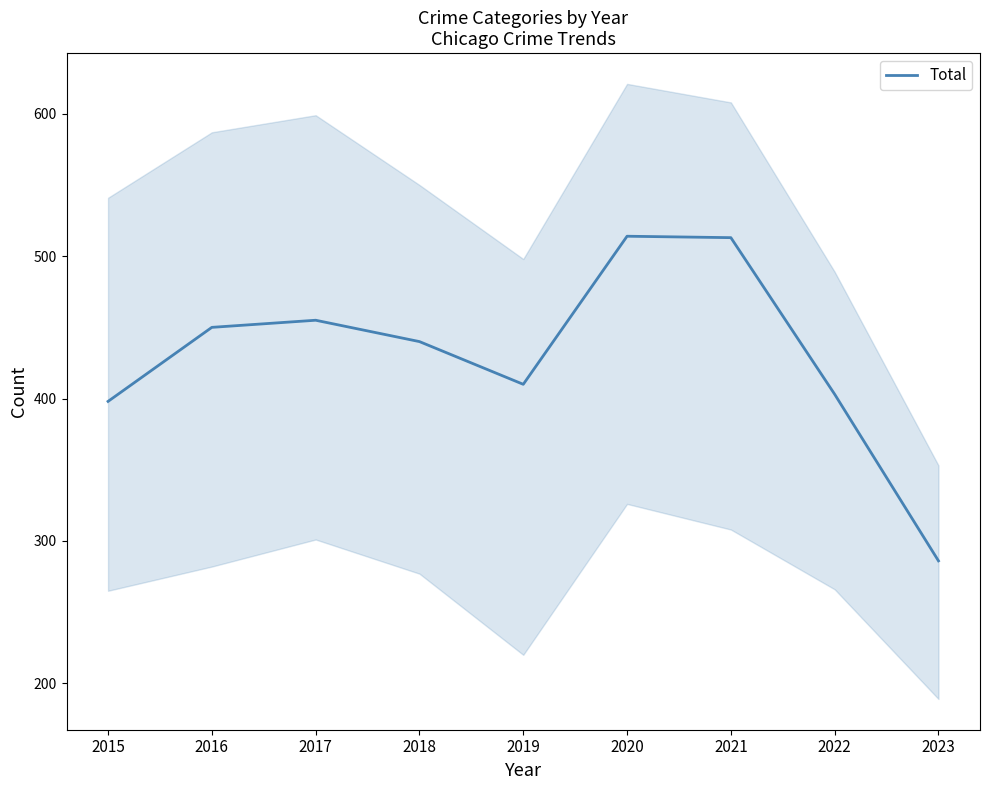

What is the change in value from 2017 to 2022?

-52